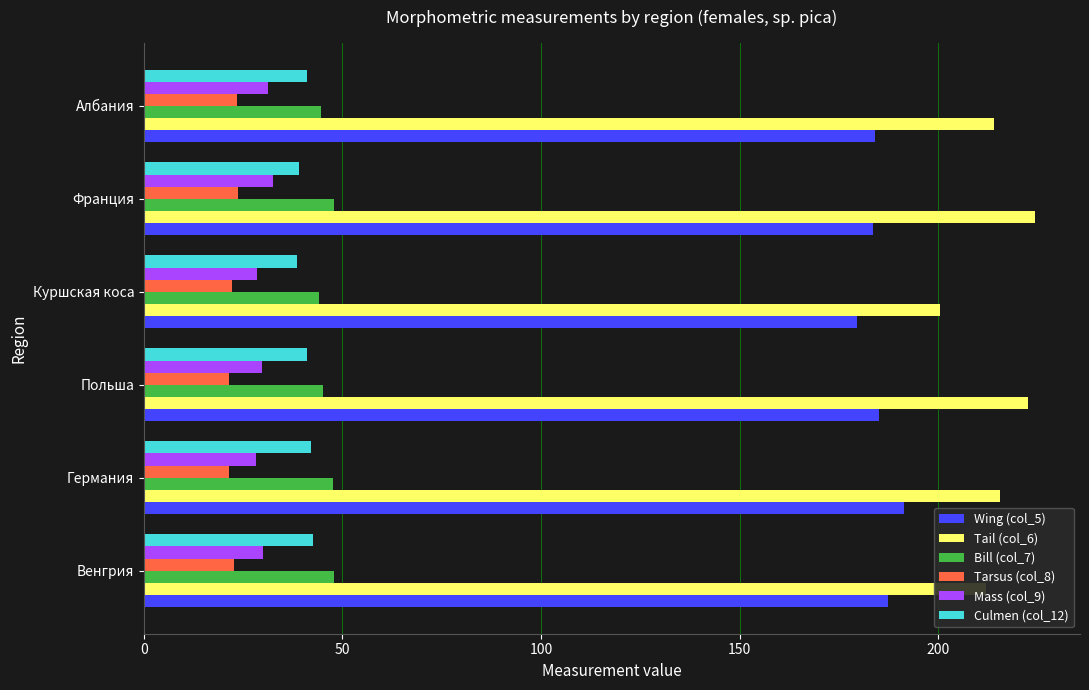

At how many categories does at least one series exceed 99?

6